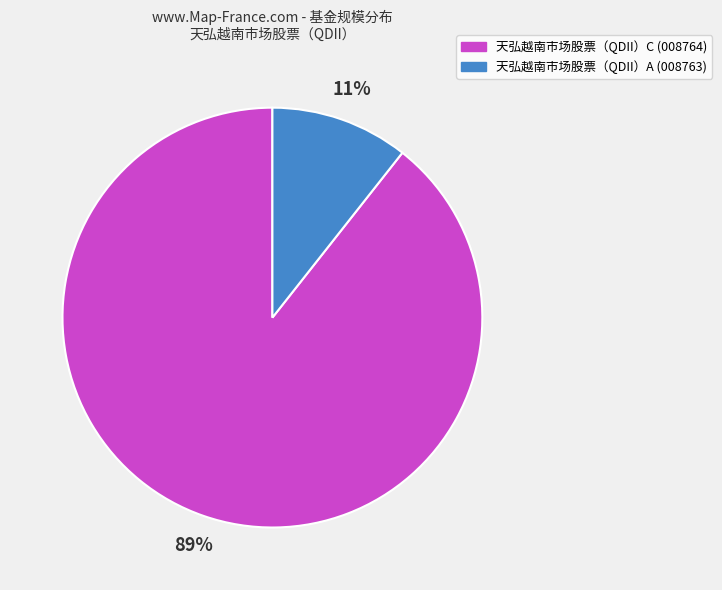

Is it true that 天弘越南市场股票（QDII）A is 11% of the pie?

True